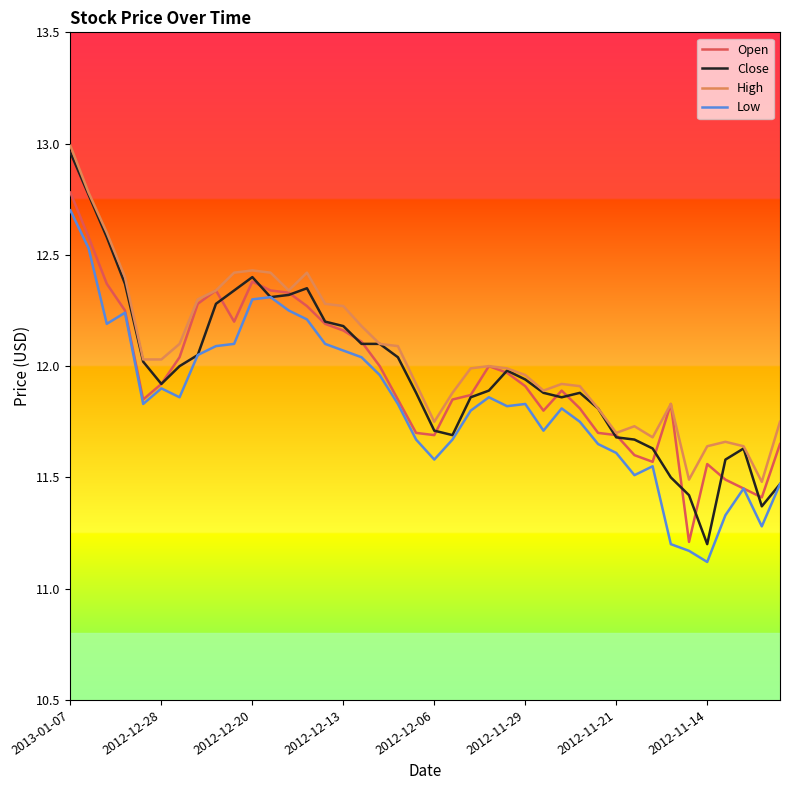

True or false: Low and High intersect in this chart.

False